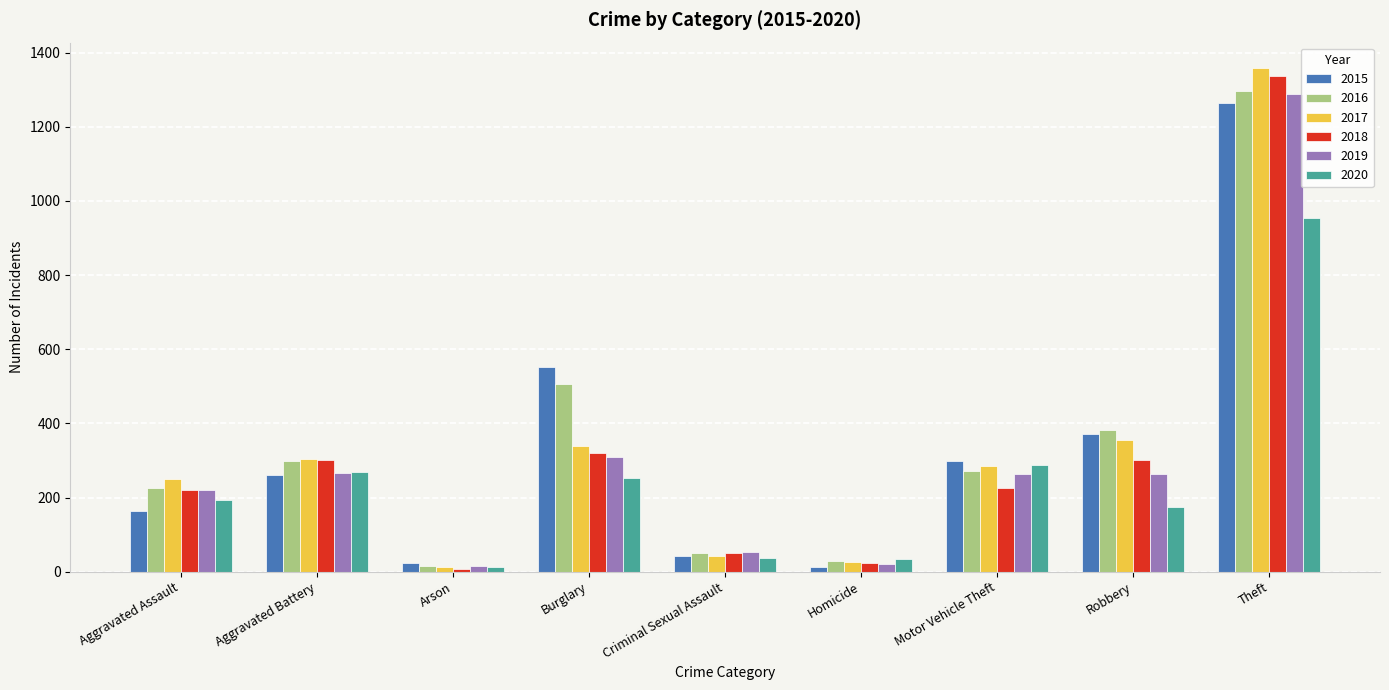

What is the difference between the second highest and second lowest values in the 2020 series?

253